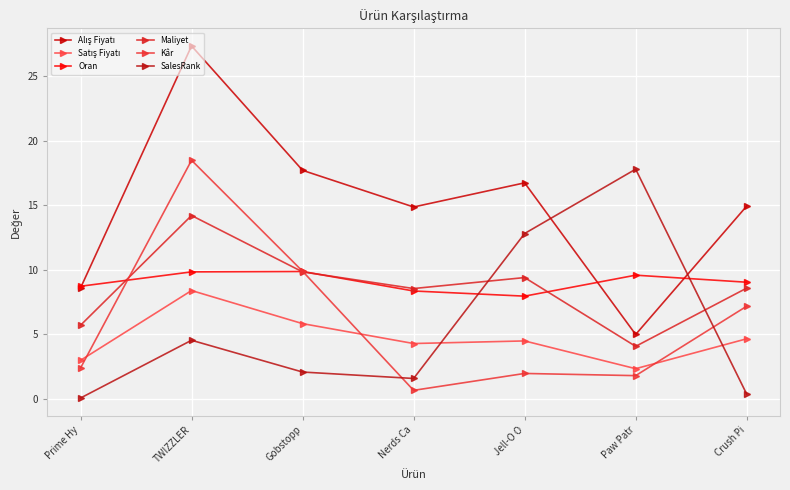

At how many categories does at least one series exceed 7?

7